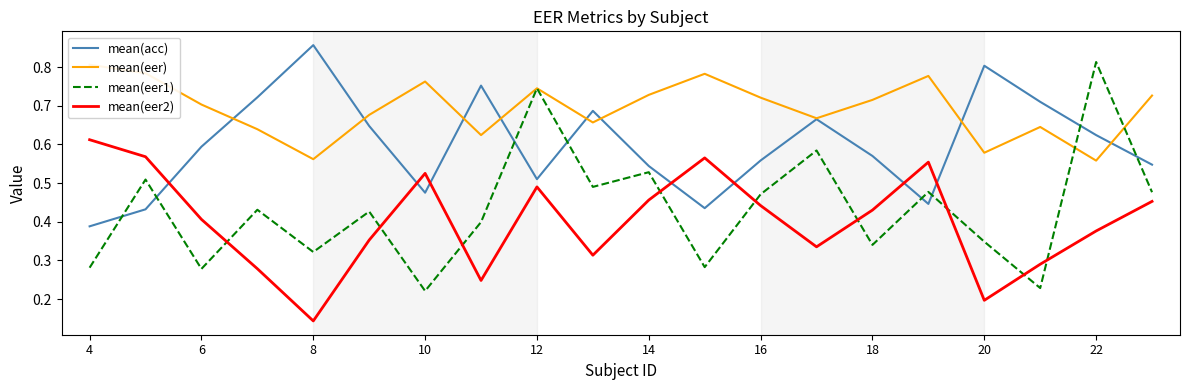

Where is mean(eer2) nearest to the value 0?

8